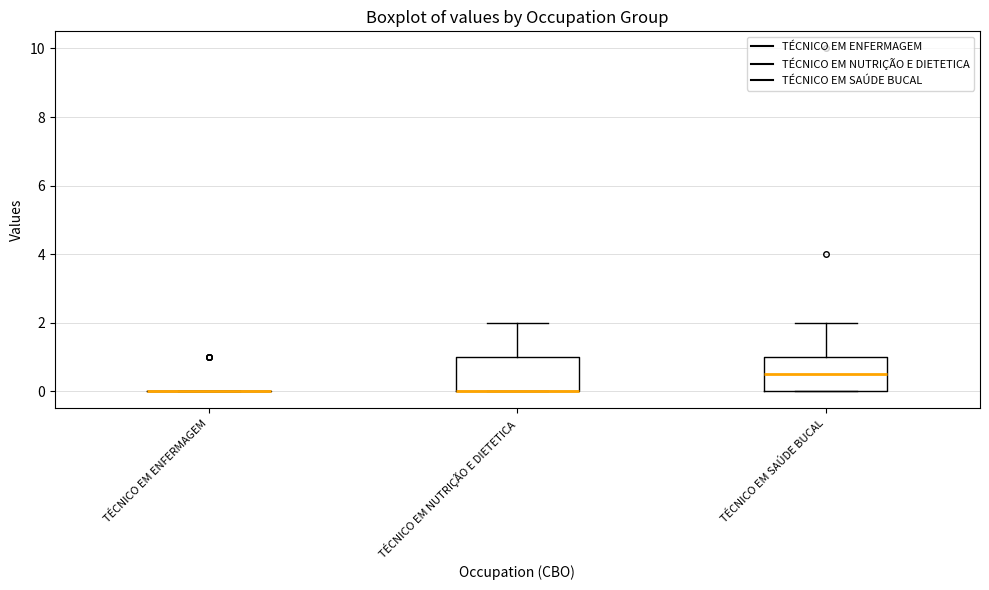

Where does the upper whisker of the box for TÉCNICO EM NUTRIÇÃO E DIETETICA end on the y-axis? The values are not printed on the chart, so give them approximately, as read against the axis.

2.0